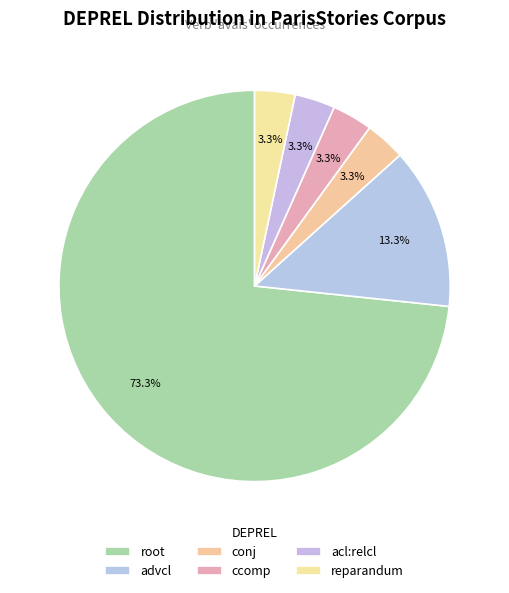

Is there a majority slice in this chart?

Yes